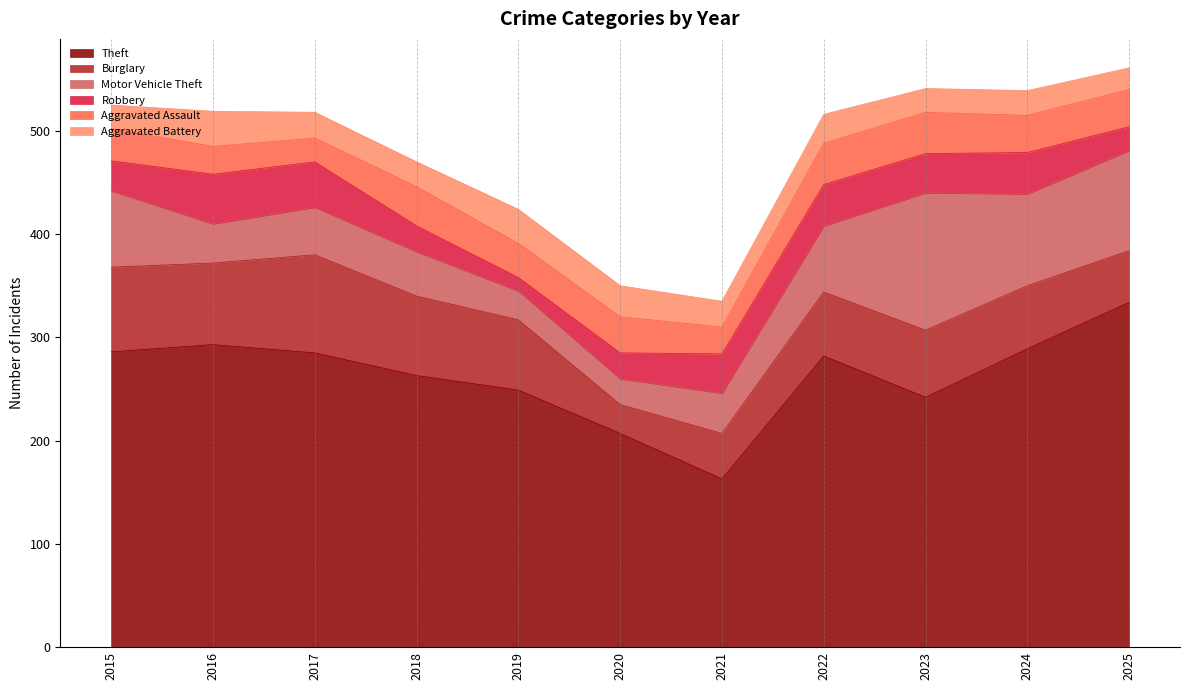

Which series has the largest range (max minus min)?

Theft